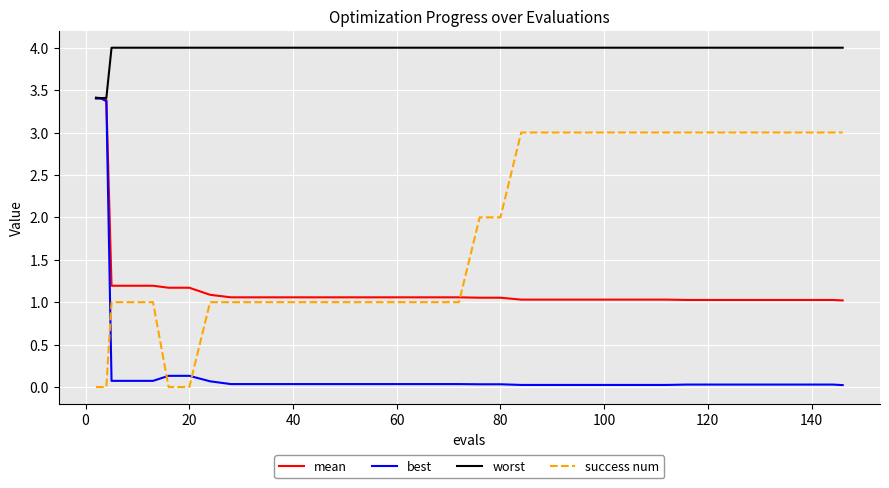

Which series has the widest spread of values?

best